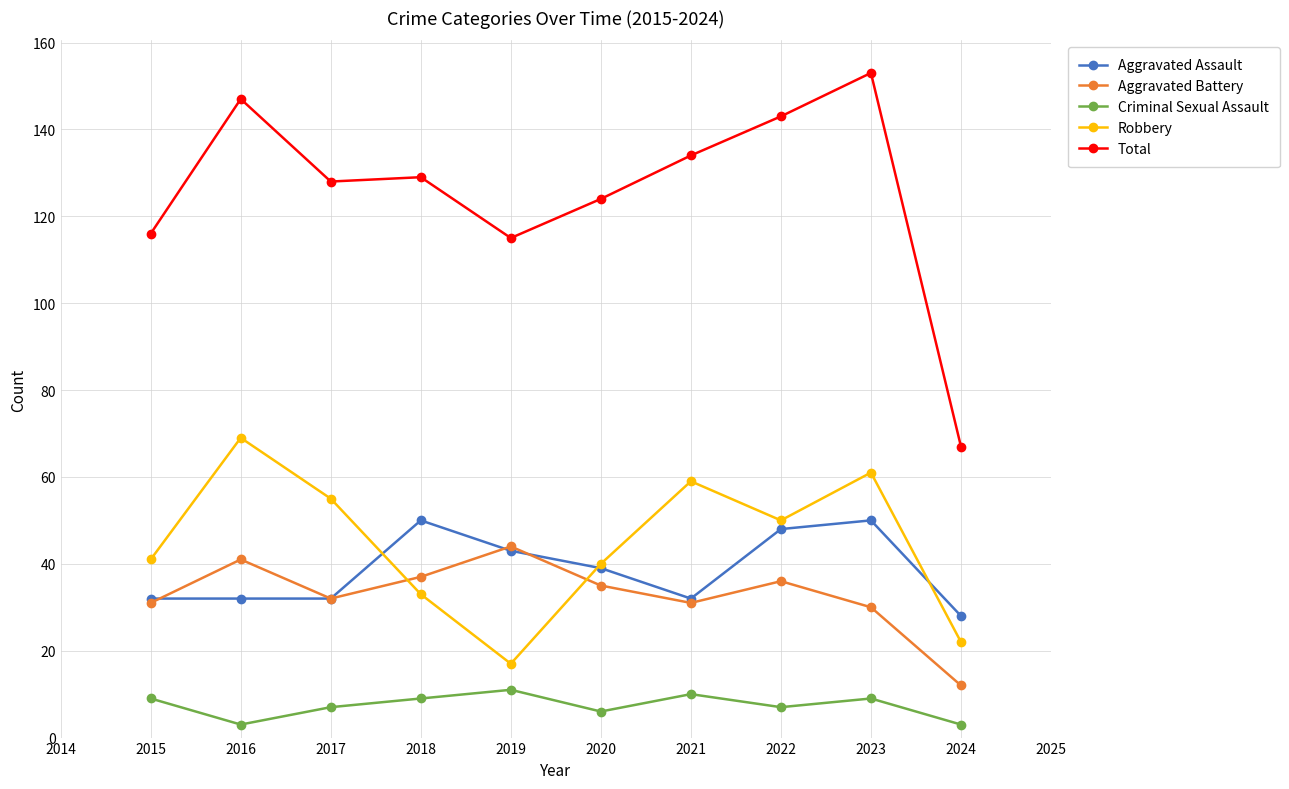

True or false: Robbery and Criminal Sexual Assault cross at least once.

False